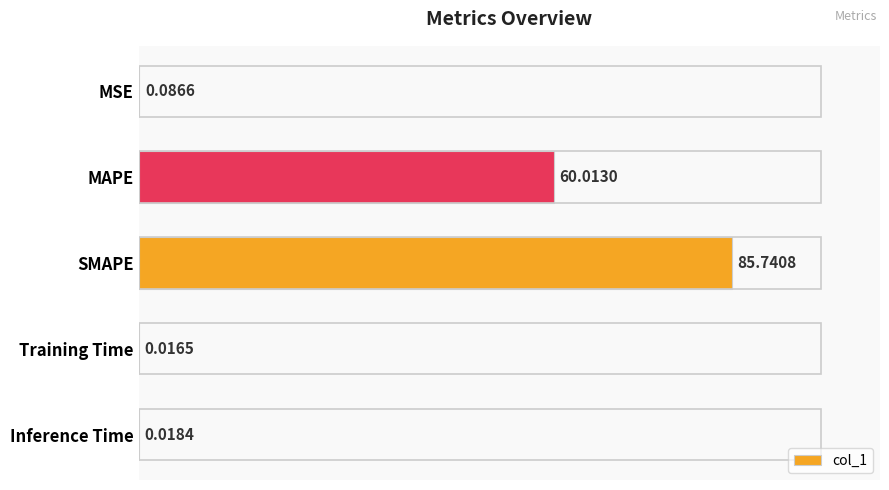

Where is the data nearest to the value 42?

MAPE